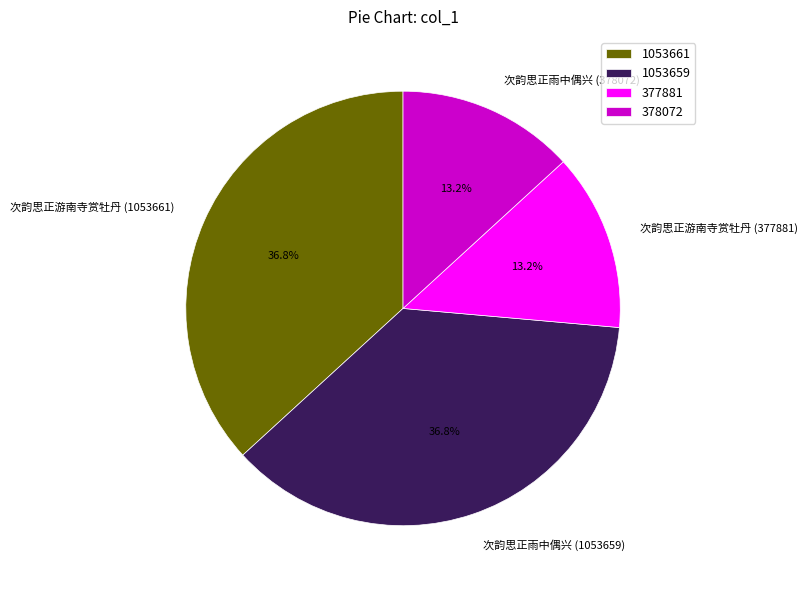

True or false: 次韵思正游南寺赏牡丹 (377881) accounts for 19% of the total.

False